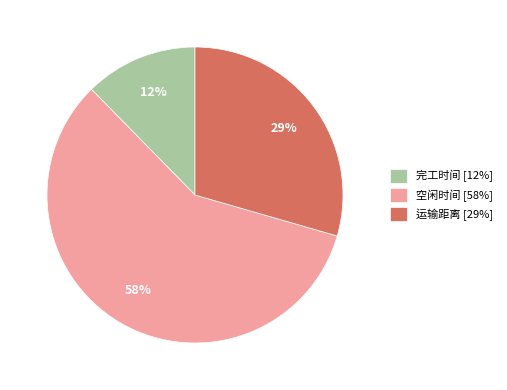

Approximately how many times larger is the value at 完工时间 compared to 空闲时间?

0.2